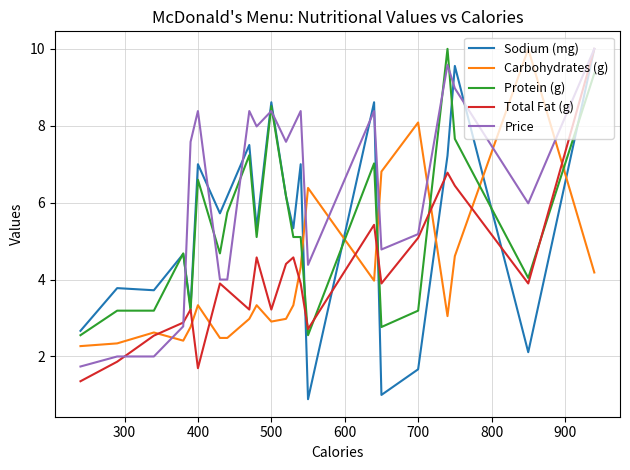

After their last crossing, which series has the higher values: Carbohydrates (g) or Protein (g)?

Protein (g)